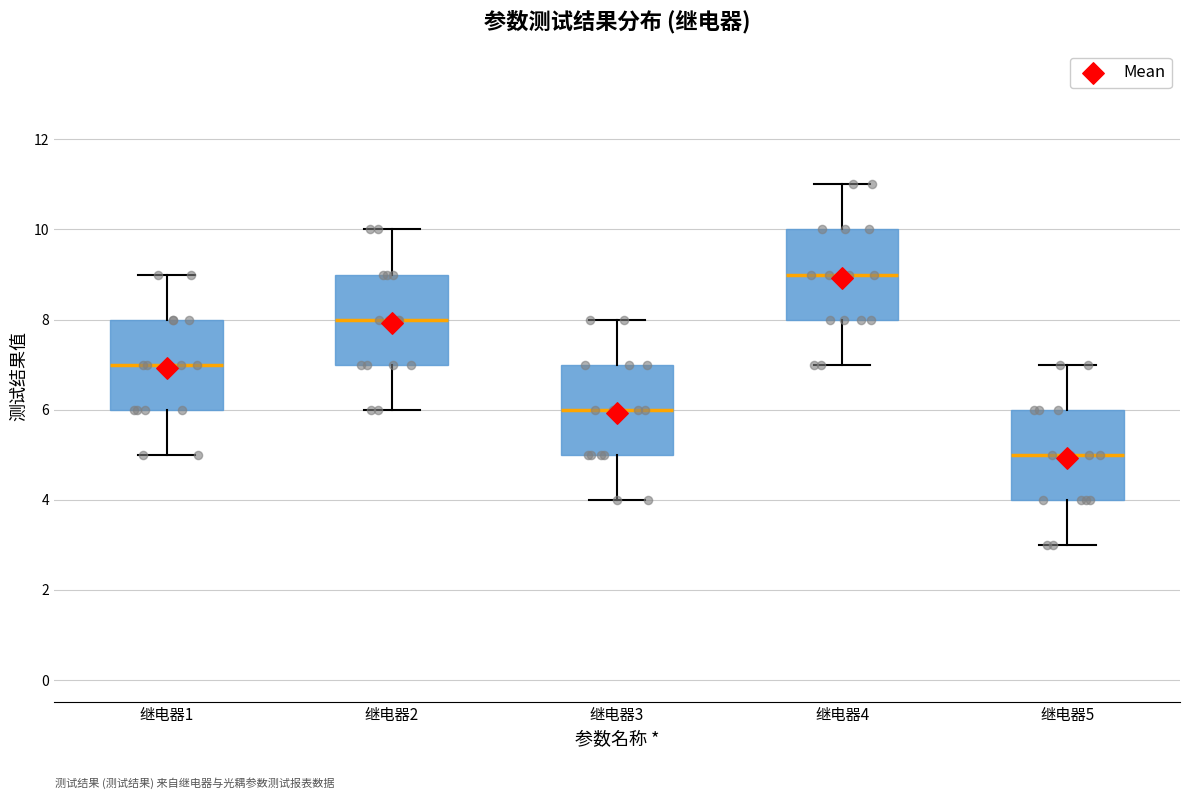

Reading left to right, transcribe this box plot: for each box, give where its median line is, the range the box spans, and where its two whiskers end, as read against the y-axis. The values are not printed on the chart, so give them approximately, as read against the axis.

继电器1: median 7, box 6 to 8, whiskers 5 to 9
继电器2: median 8, box 7 to 9, whiskers 6 to 10
继电器3: median 6, box 5 to 7, whiskers 4 to 8
继电器4: median 9, box 8 to 10, whiskers 7 to 11
继电器5: median 5, box 4 to 6, whiskers 3 to 7